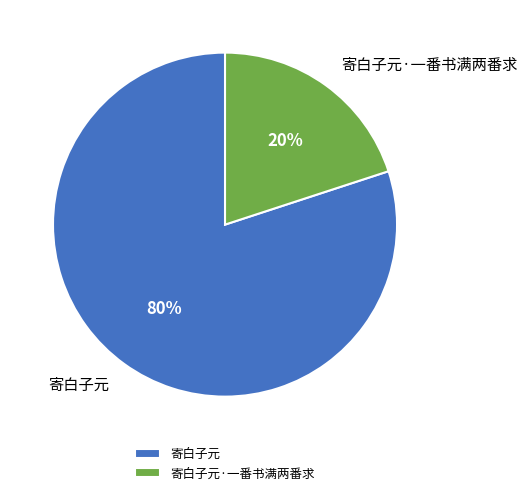

True or false: 寄白子元·一番书满两番求 accounts for 13% of the total.

False